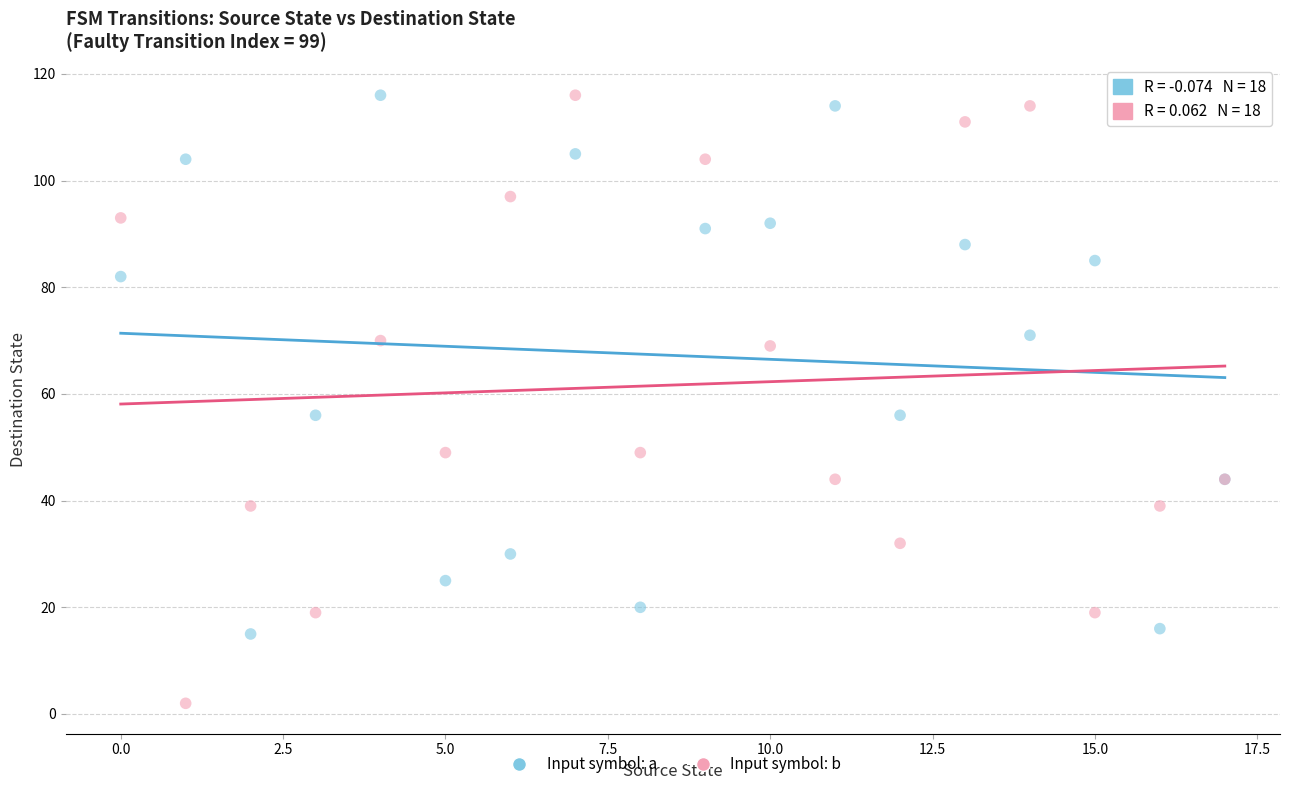

Which series has the largest Y range (max minus min)?

Input symbol: b